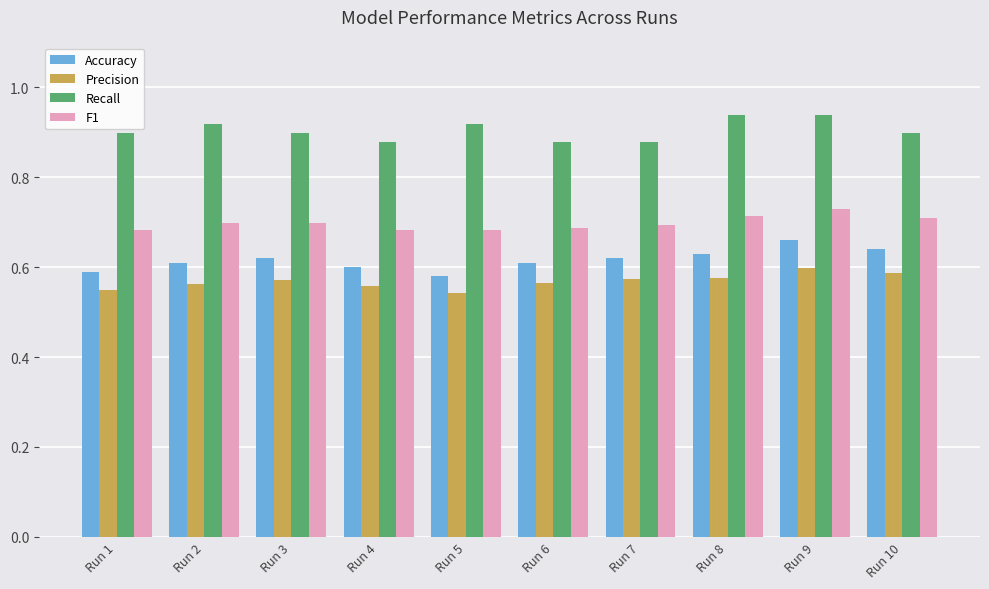

What is the total value across all series at Run 4?

2.7